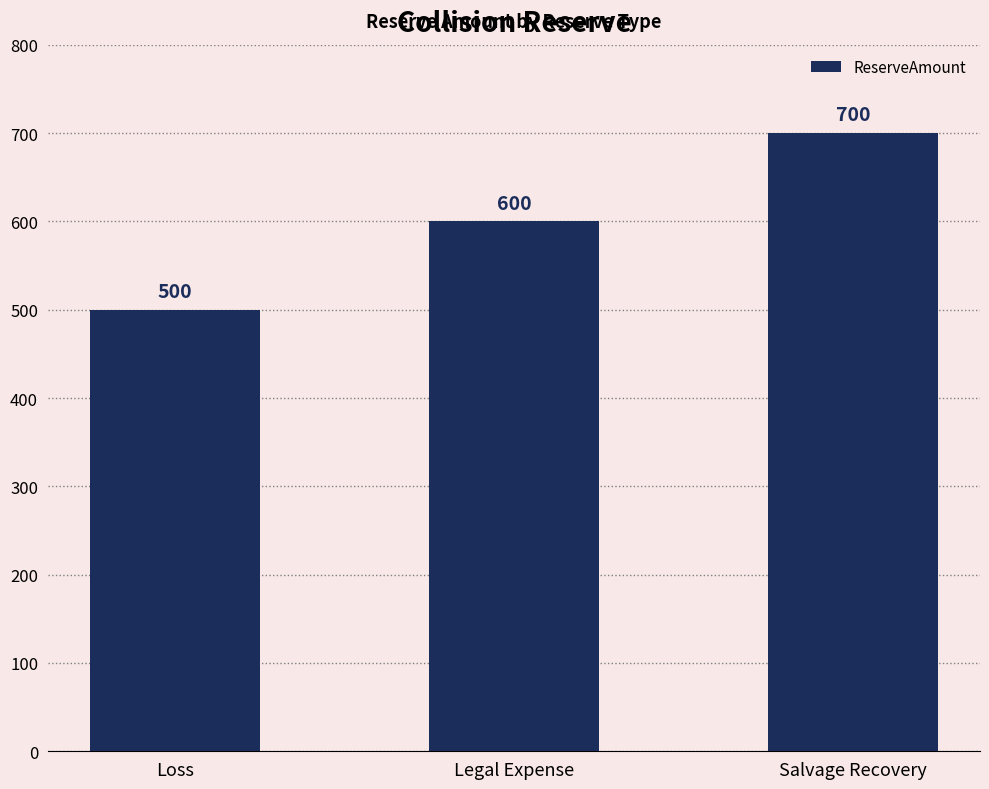

Reading left to right, transcribe all the data shown in this chart.

500	600	700